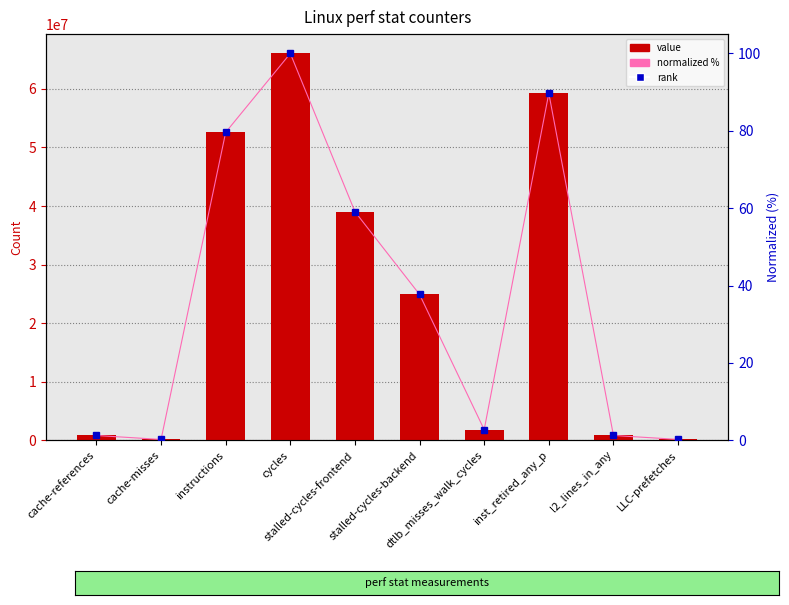

How many series are shown in this chart?

2